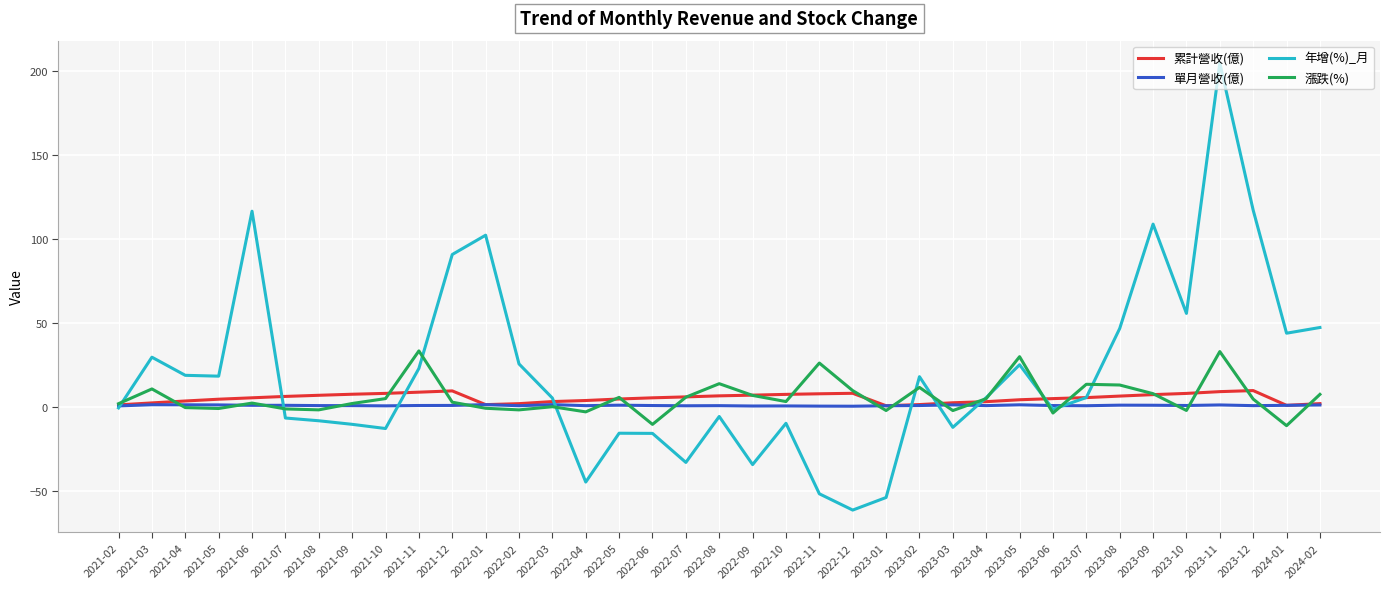

The 年增(%)_月 series shows -33.2 at 2022-07. True or false?

True